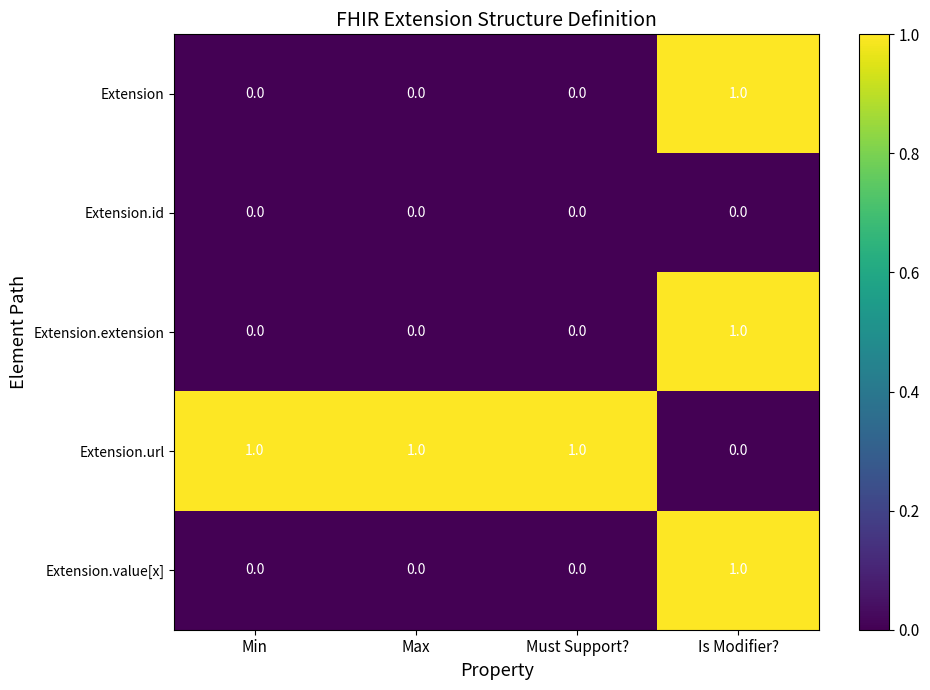

What is the total value across all series at Is Modifier??

3